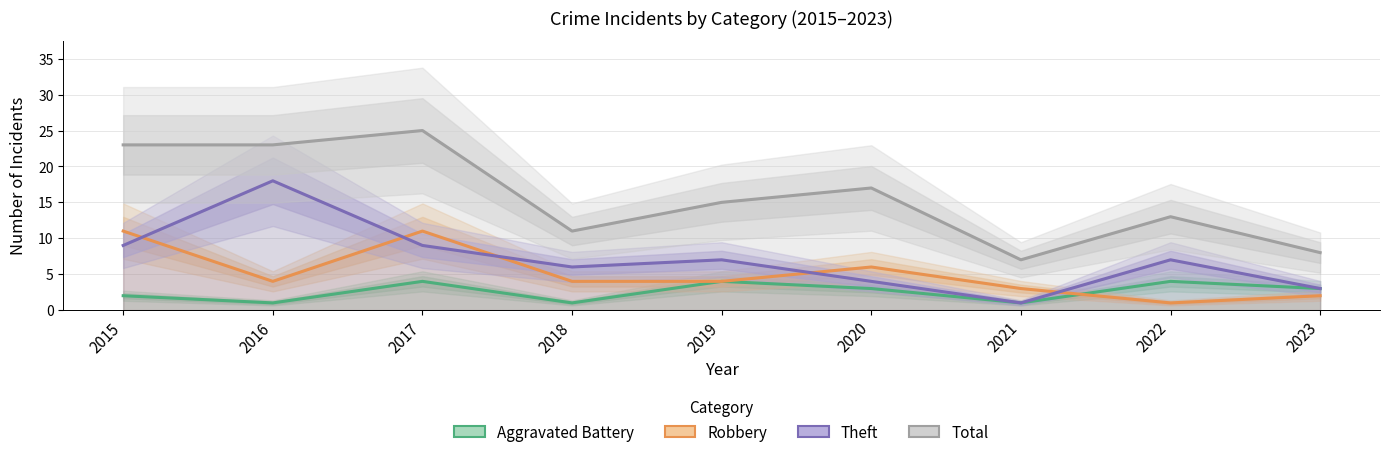

What is the total value across all series at 2020?

30